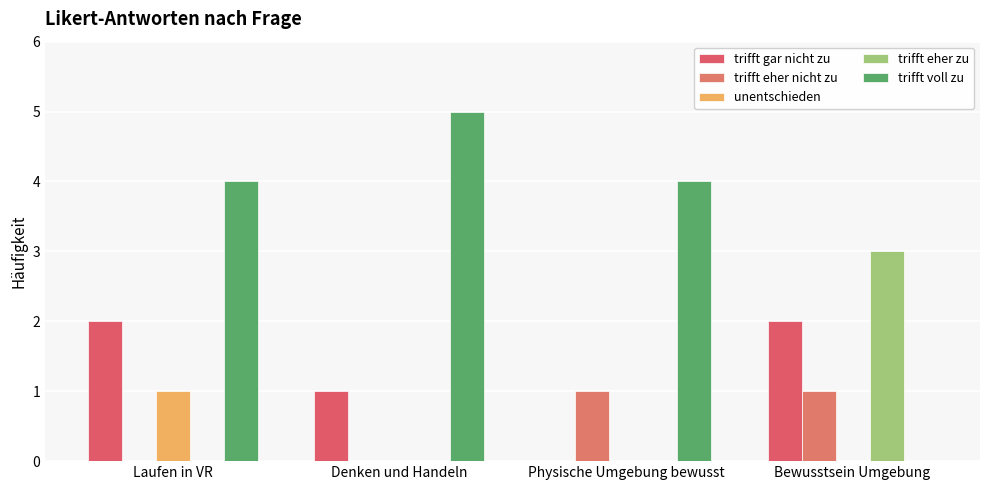

How many groups of bars are there?

4